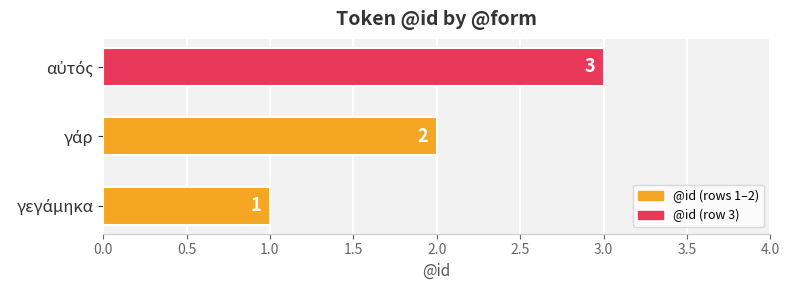

What is the maximum value shown in the chart?

3